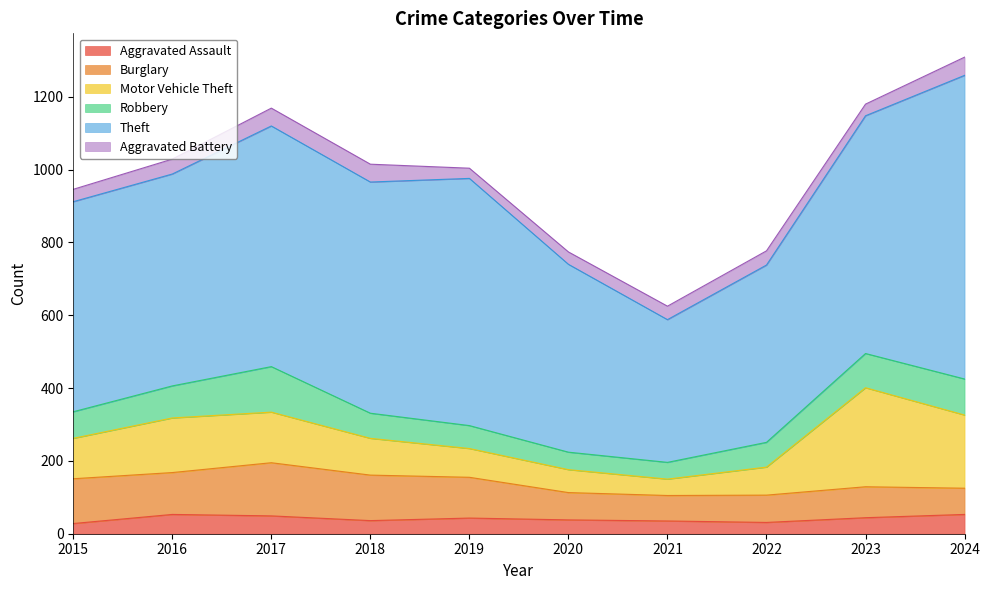

What value does the Motor Vehicle Theft series have at 2017, to the nearest 50?

150